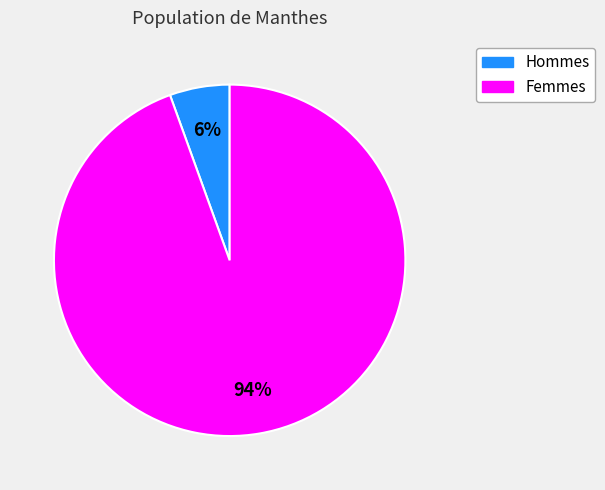

Count the number of slices in the pie.

2